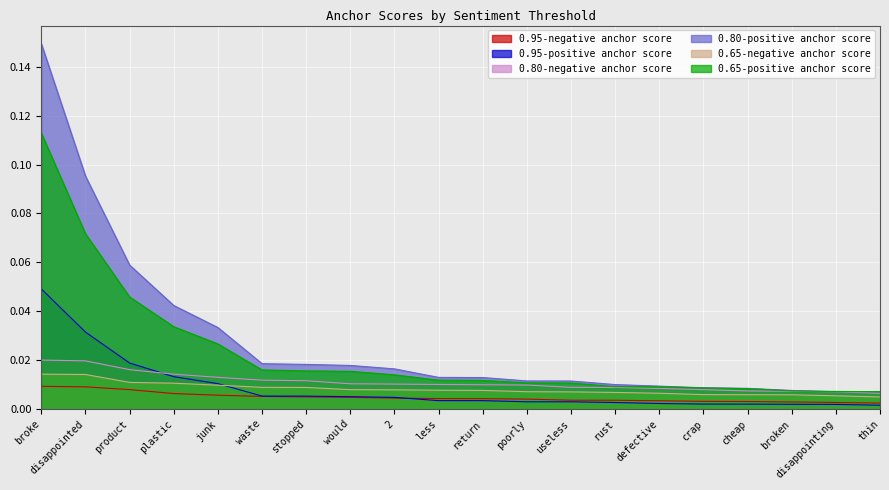

Which category has the highest value across all series?

broke